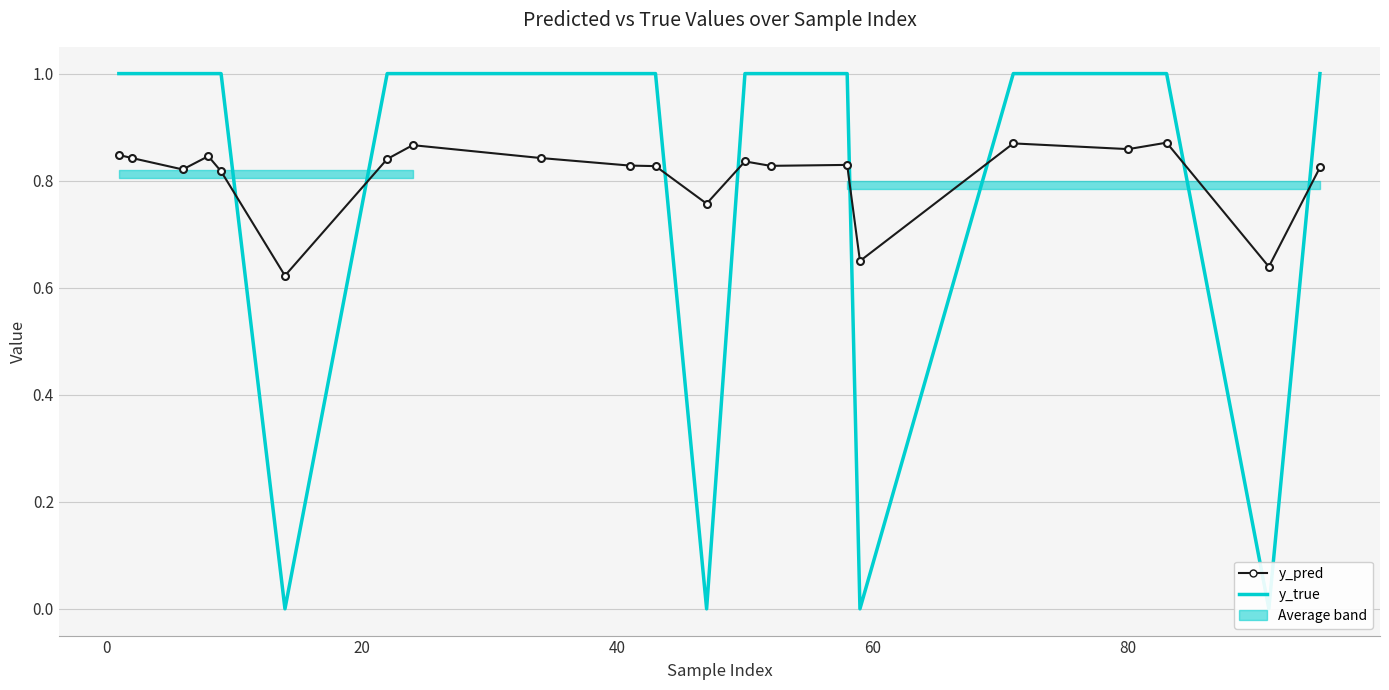

List the series in order of their peak value, highest first.

y_true, y_pred